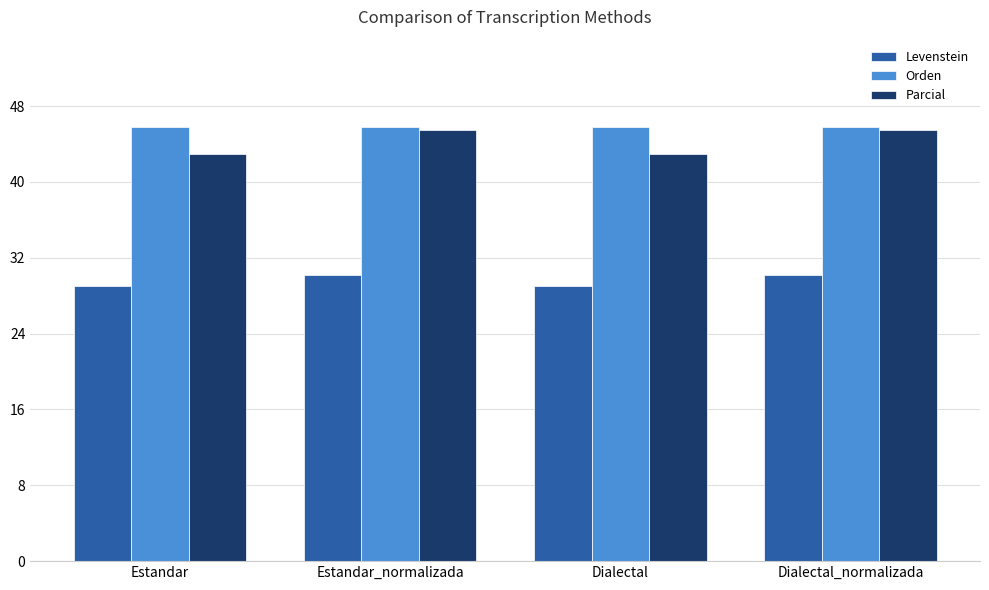

The value of Orden at Dialectal is 13.2. True or false?

False